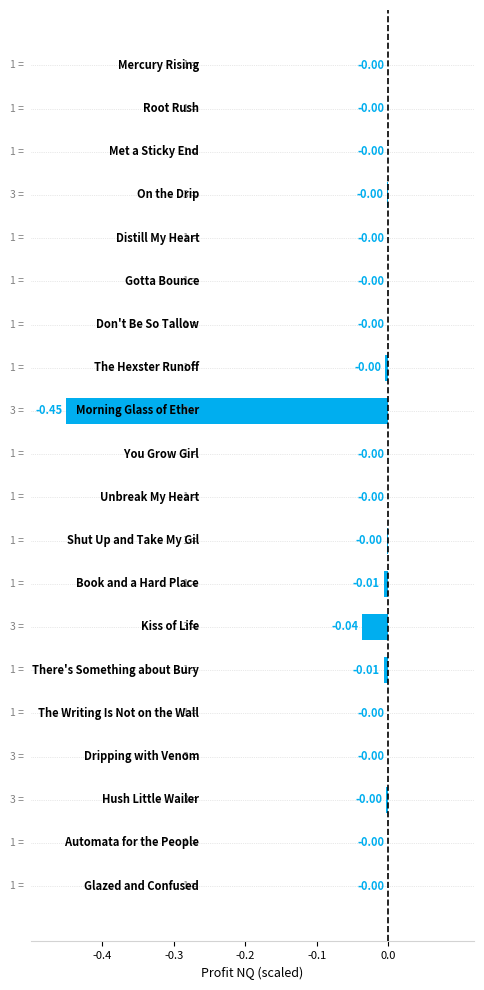

Which category has the highest value across all series?

Glazed and Confused